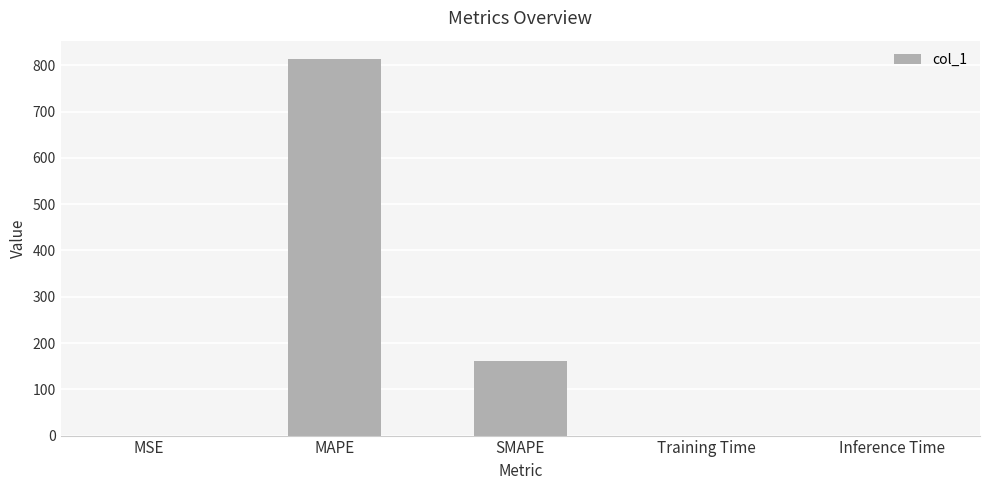

Are the bars horizontal?

No